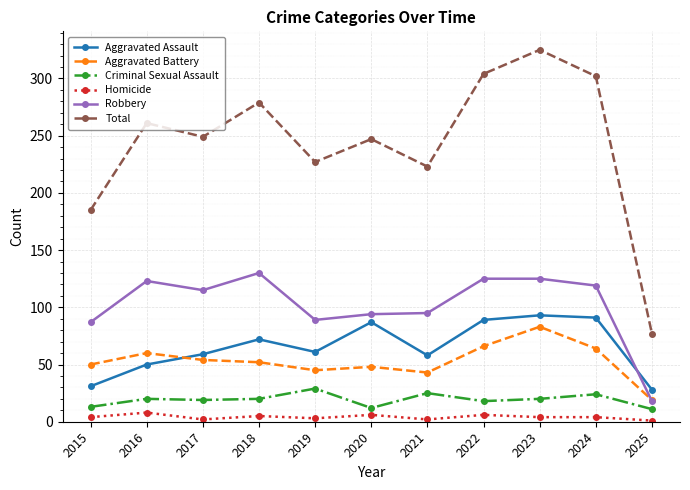

Which series changed the most between 2016 and 2018?

Aggravated Assault